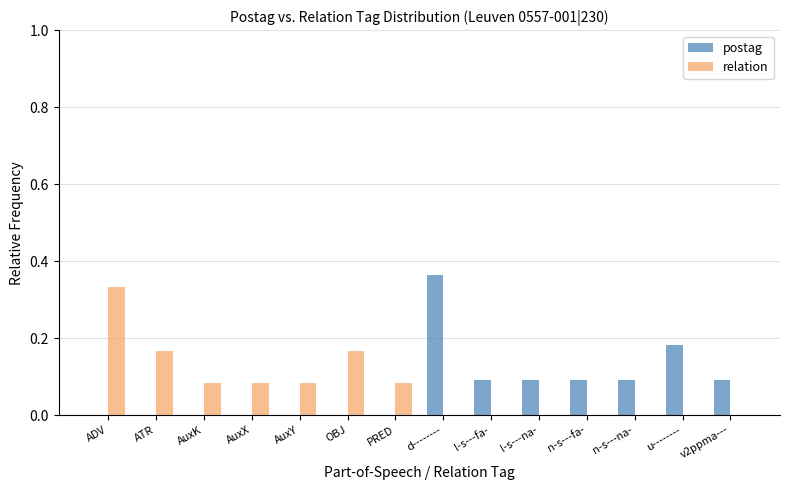

Between ADV and l-s---fa-, which series saw the biggest shift?

relation